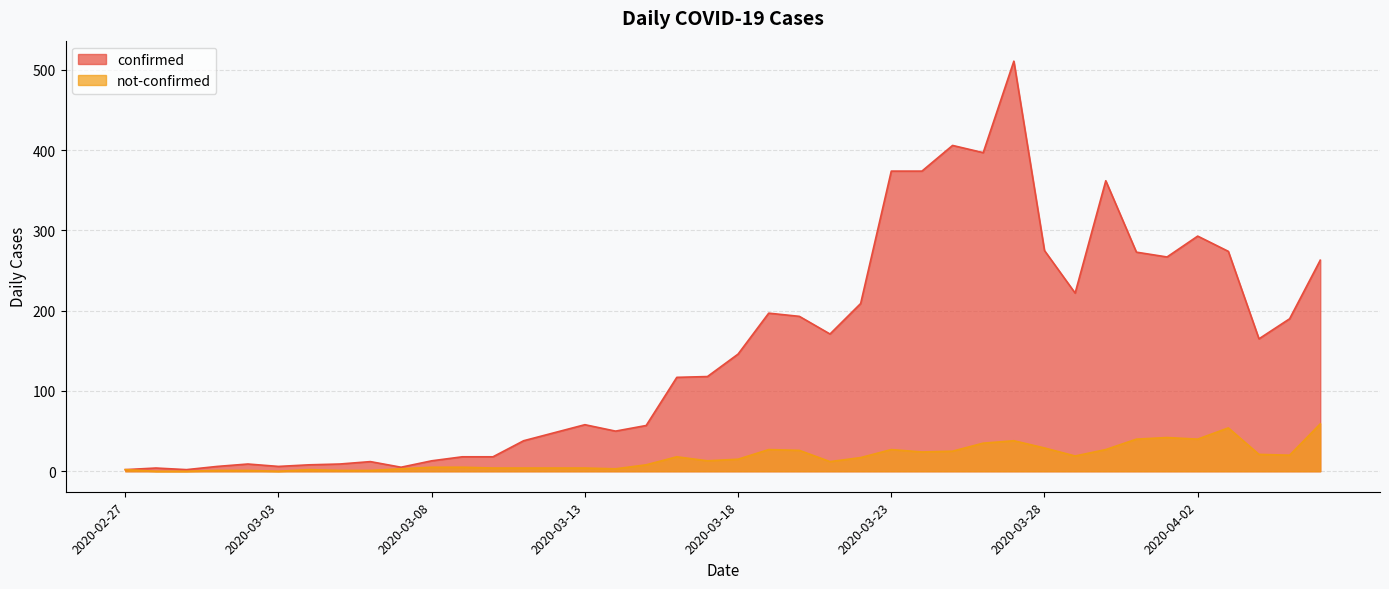

How many lines are shown in the chart?

2